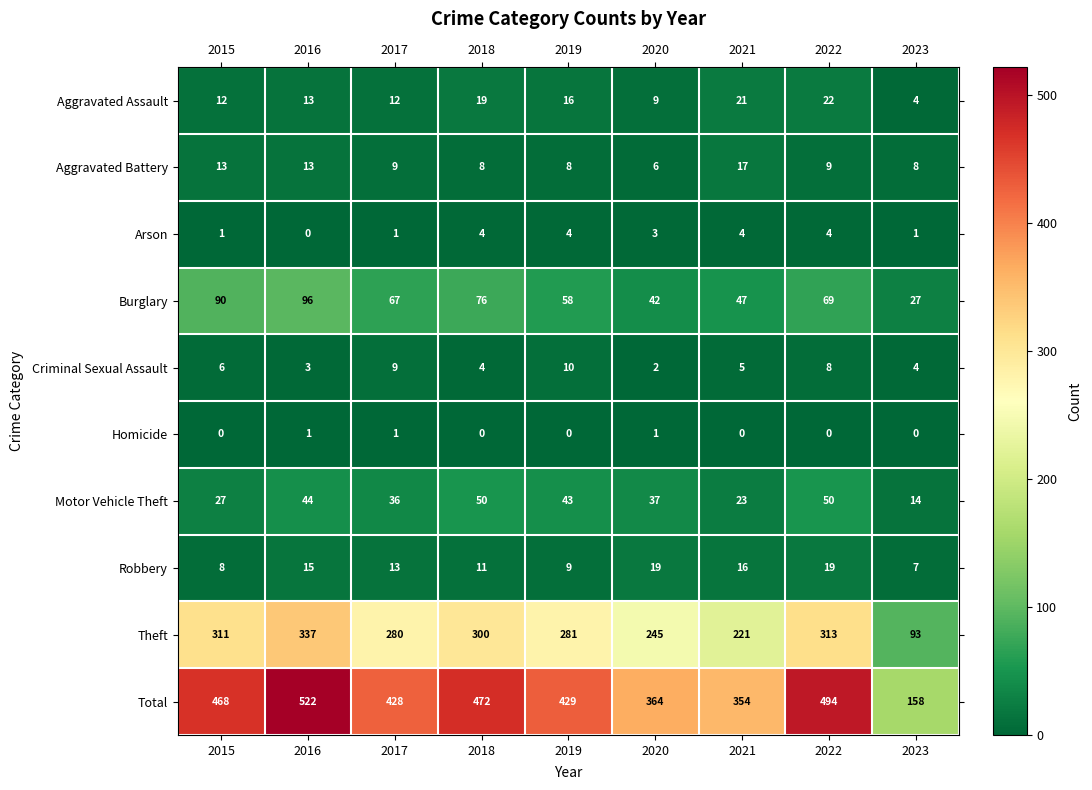

At which category is the sum across all series the highest?

2016